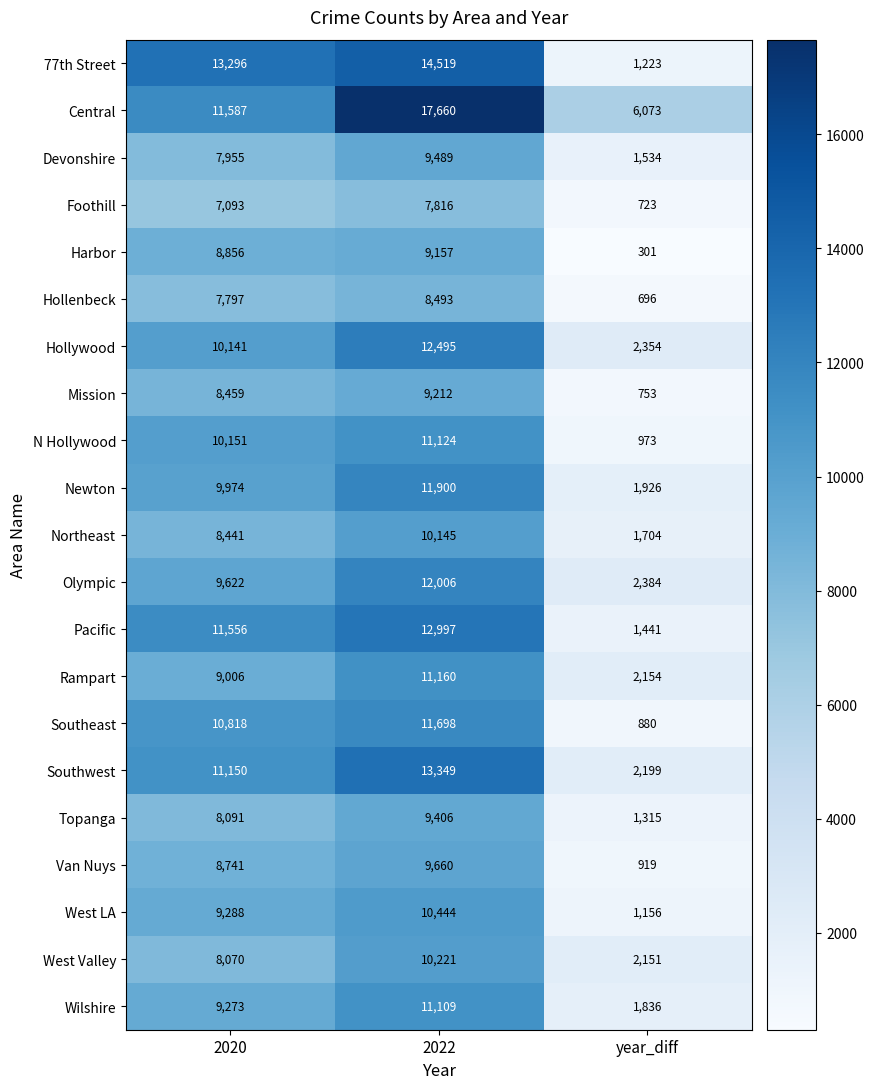

What is the sum of all Foothill values?

15632